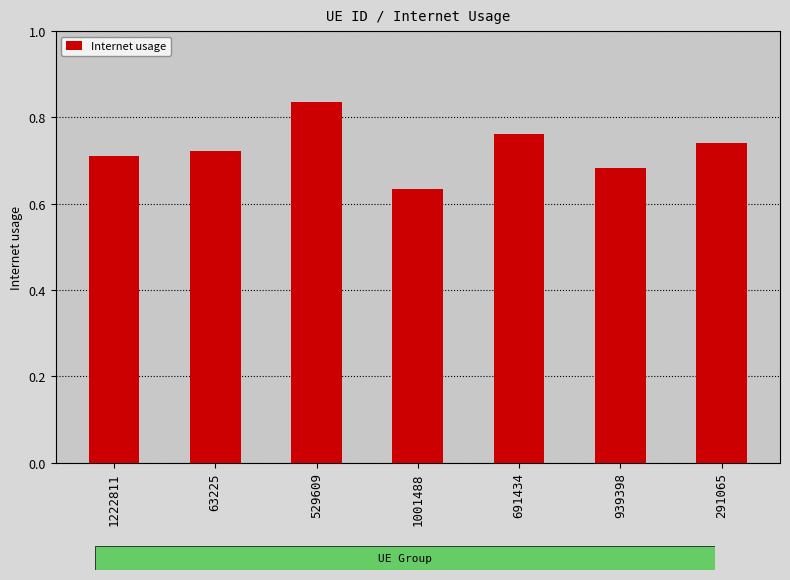

The value at 529609 is 1.2. True or false?

False